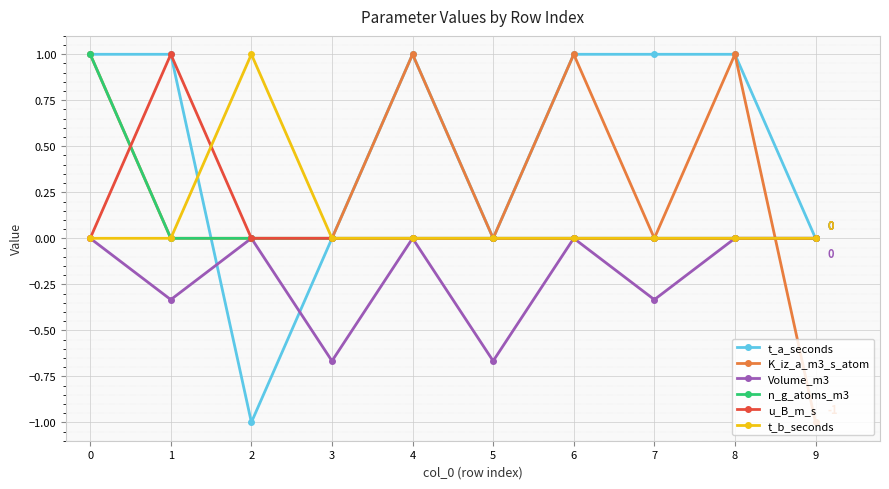

Where is the first local maximum for t_b_seconds?

2